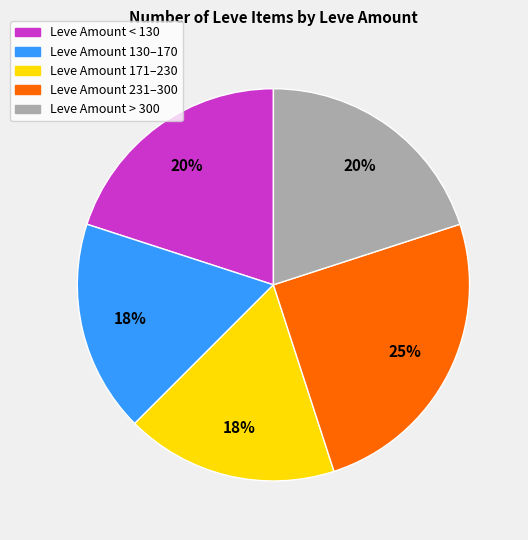

To the nearest percent, what portion does Leve Amount 231–300 represent?

25%